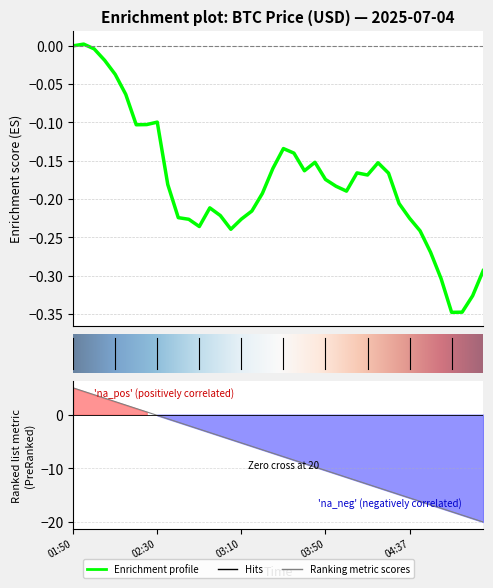

What position from the left is 02:30?

9